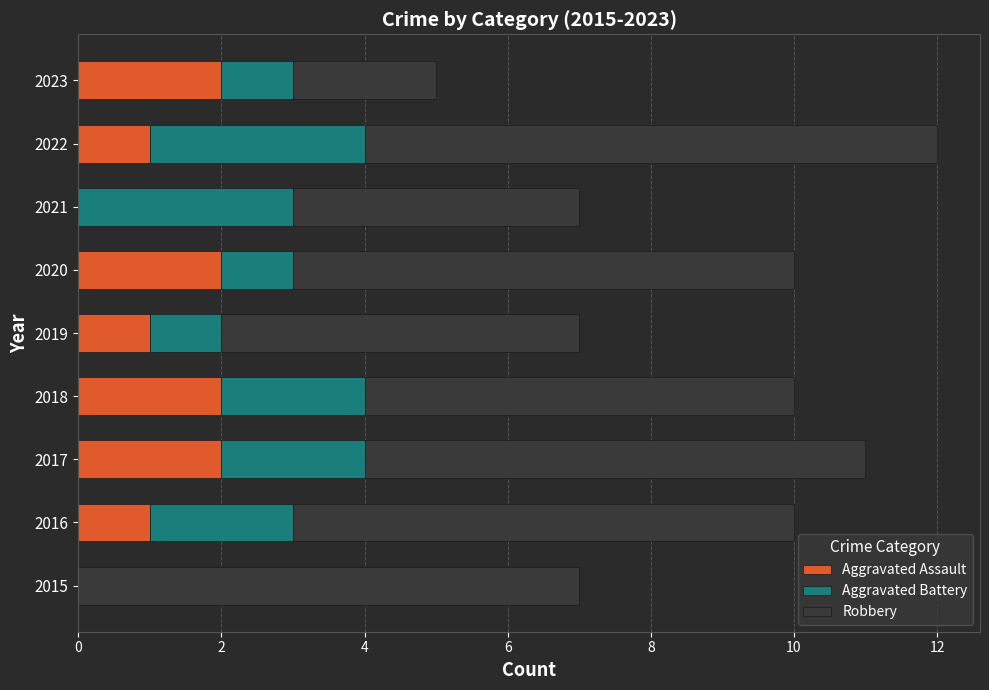

At which category is the sum across all series the highest?

2022